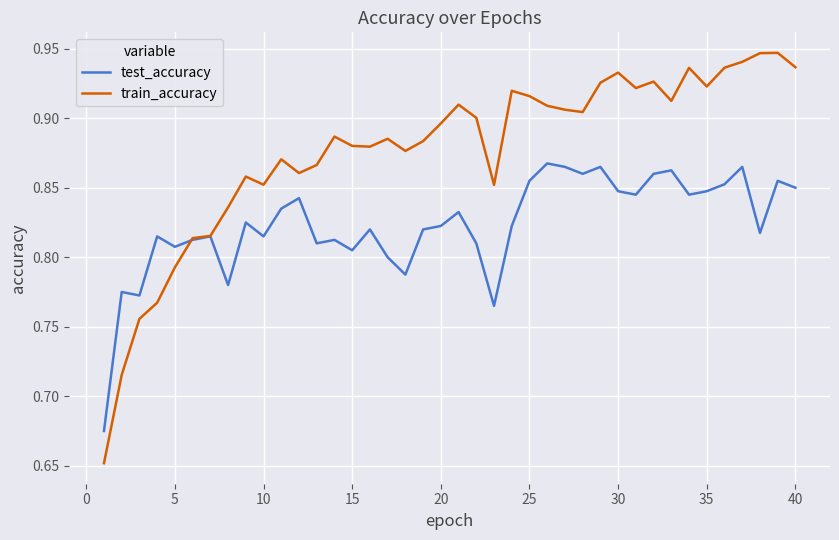

Which series has the widest spread of values?

train_accuracy